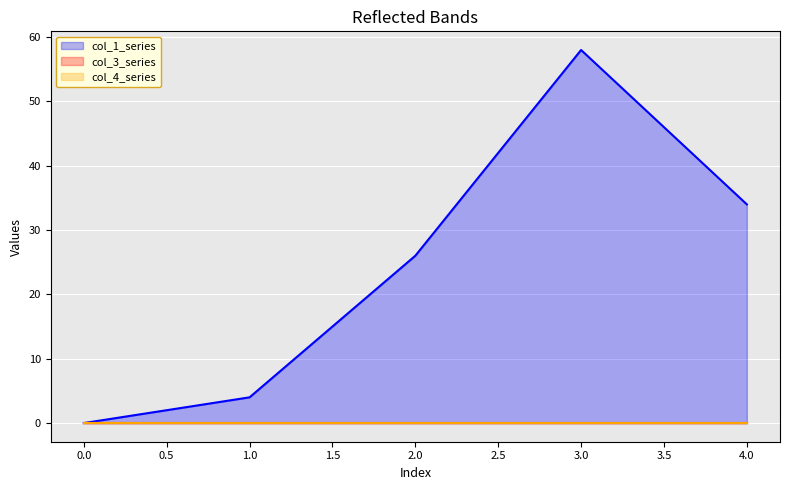

True or false: col_4 has more than 1 interior local peaks.

False